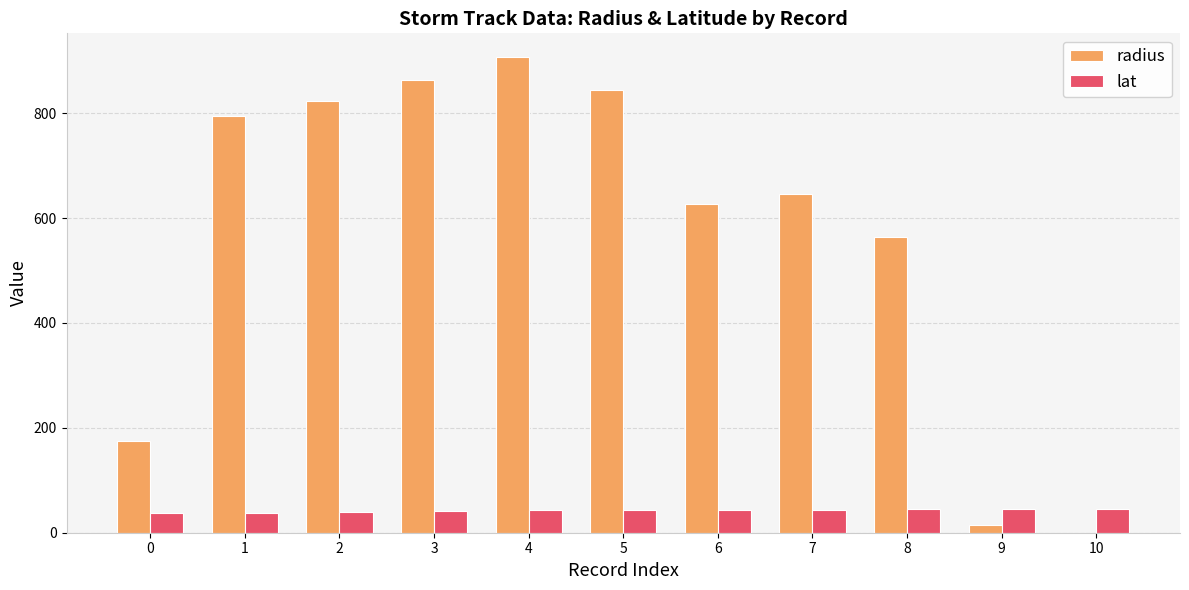

Between 0 and 5, which series saw the biggest shift?

radius